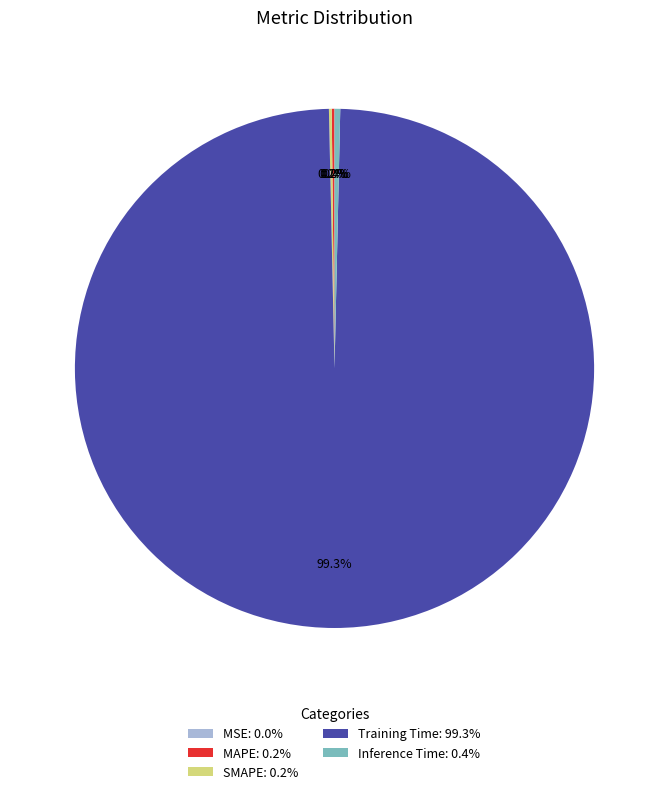

Is Training Time: 99.3% the majority of the pie?

Yes